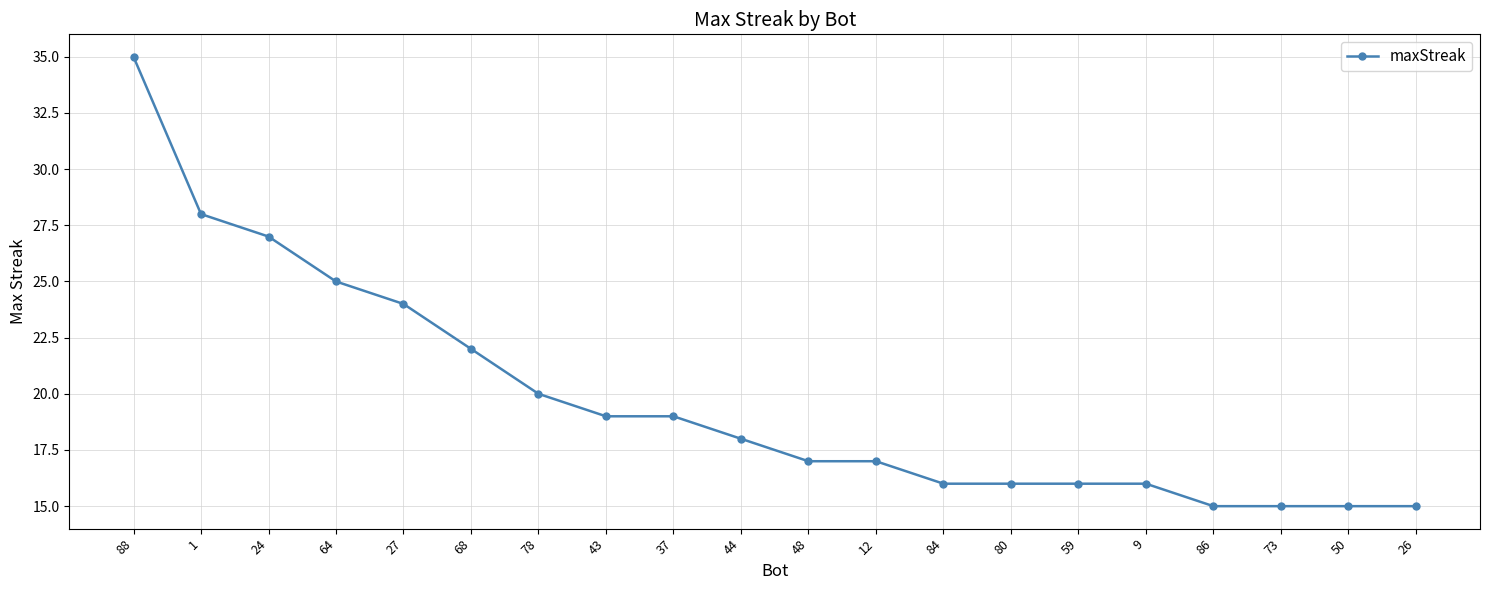

How many values are below 18?

10